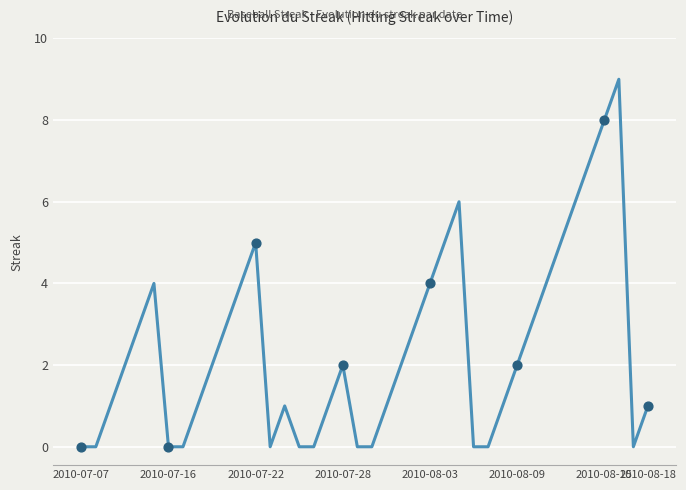

What is the greatest value displayed?

9